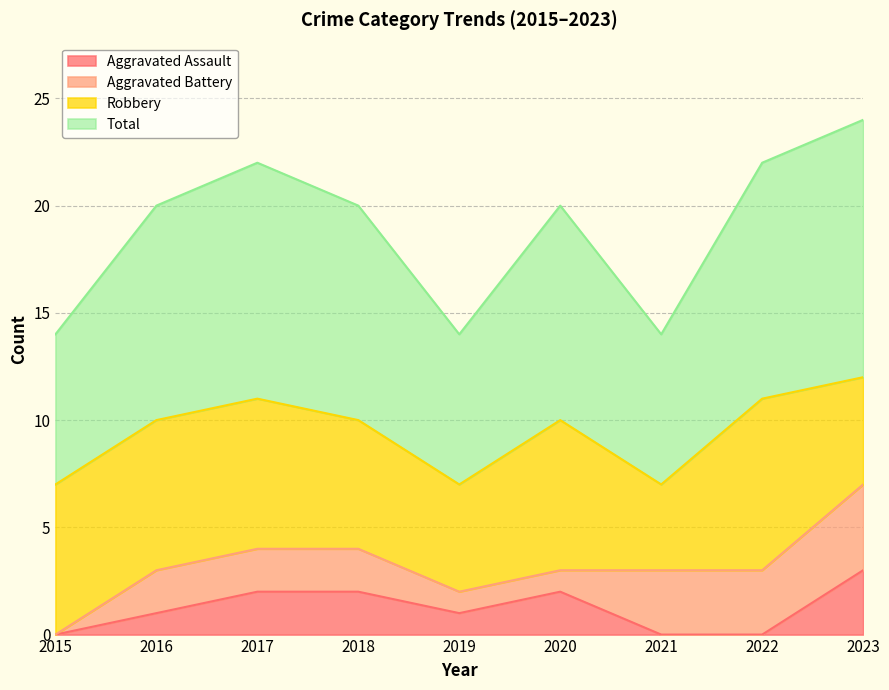

At which category is the sum across all series the highest?

2023